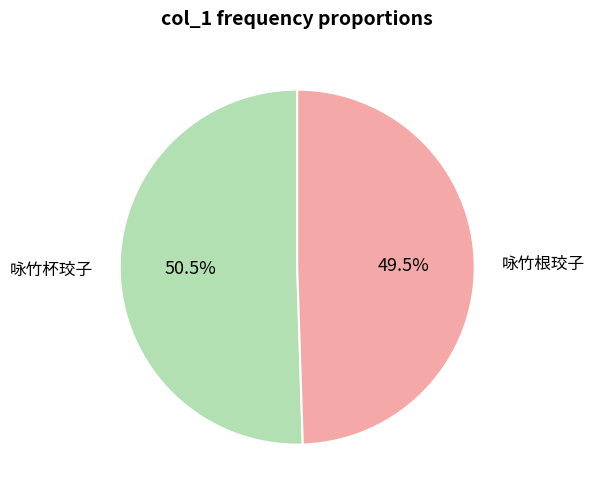

How many segments does this pie chart have?

2